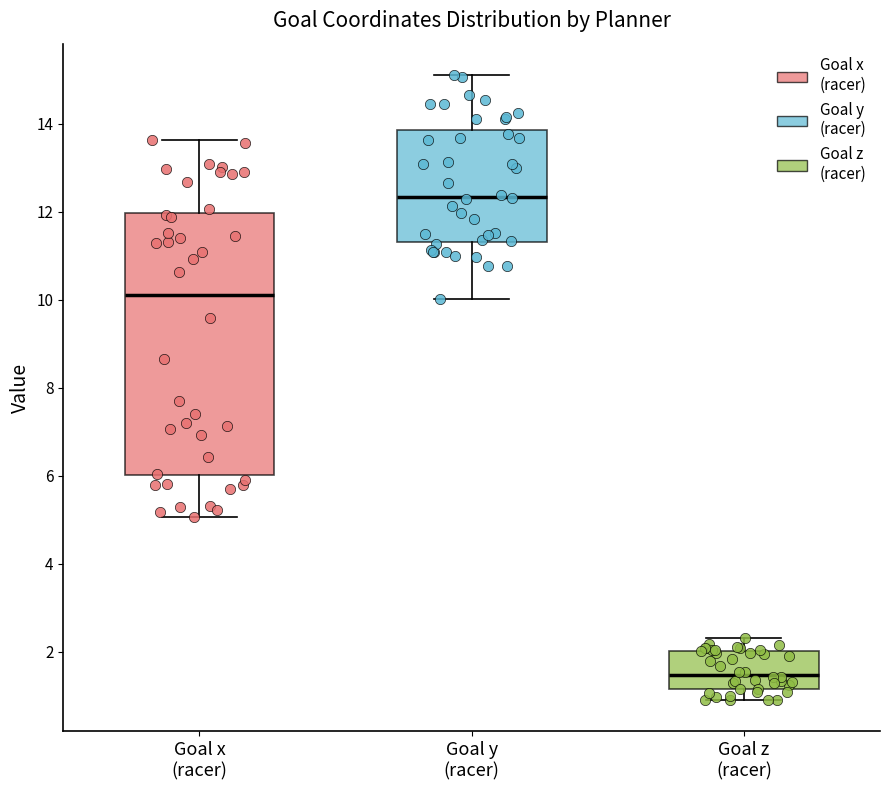

Where does the median line of the box for Goal y (racer) sit on the y-axis? The values are not printed on the chart, so give them approximately, as read against the axis.

12.4